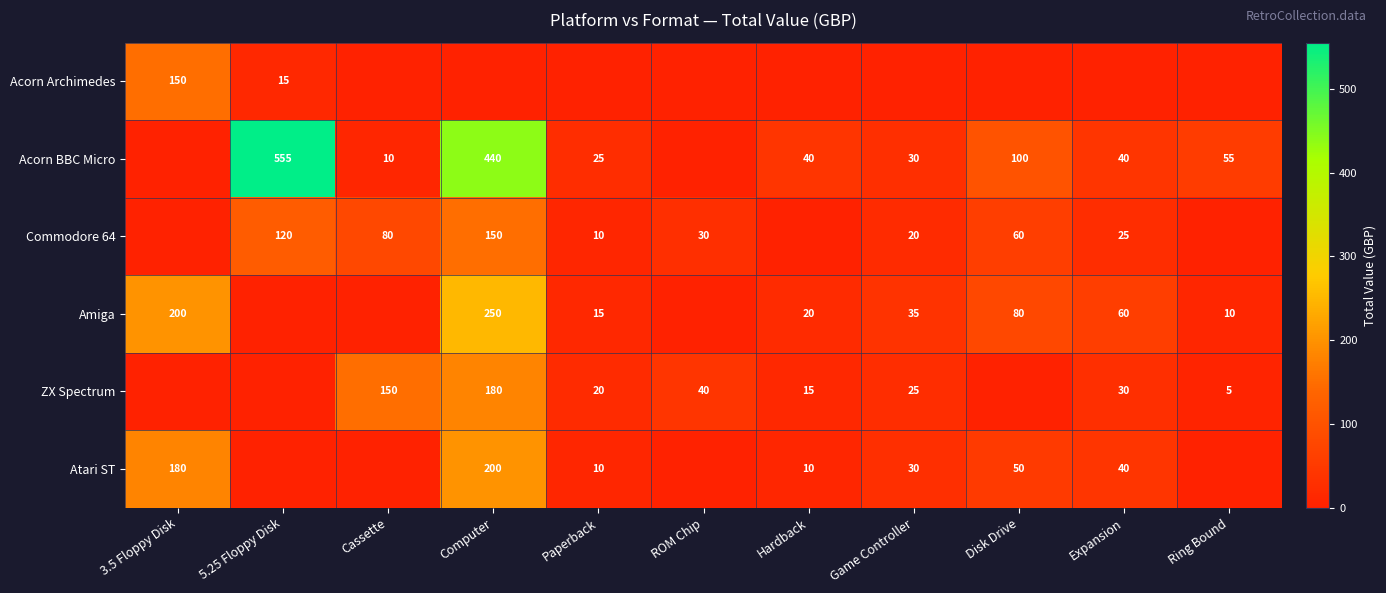

The value of Acorn BBC Micro at Disk Drive is 100. True or false?

True